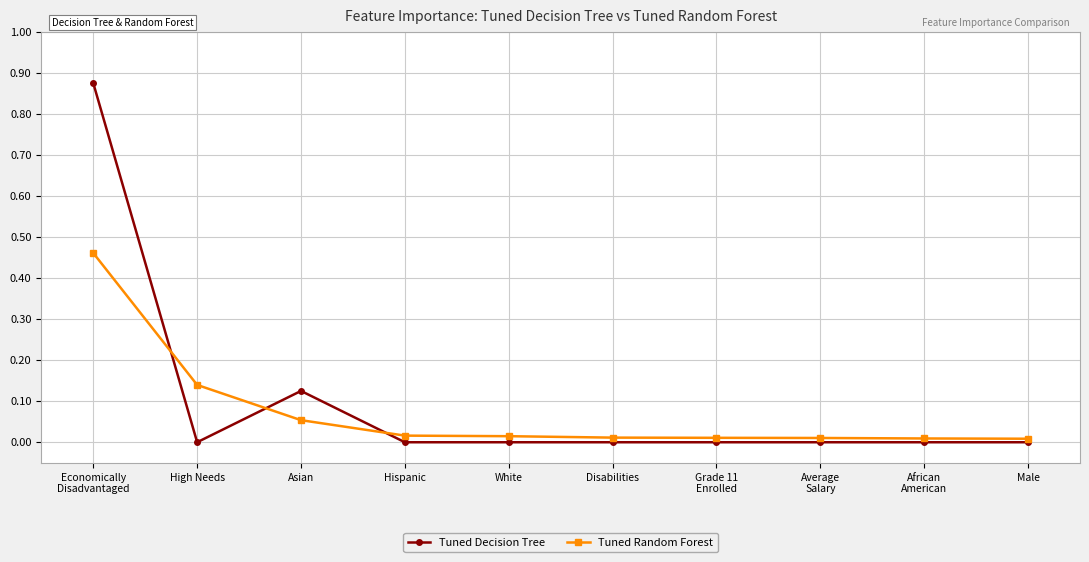

The Tuned Random Forest series shows 0.0 at Asian. True or false?

False